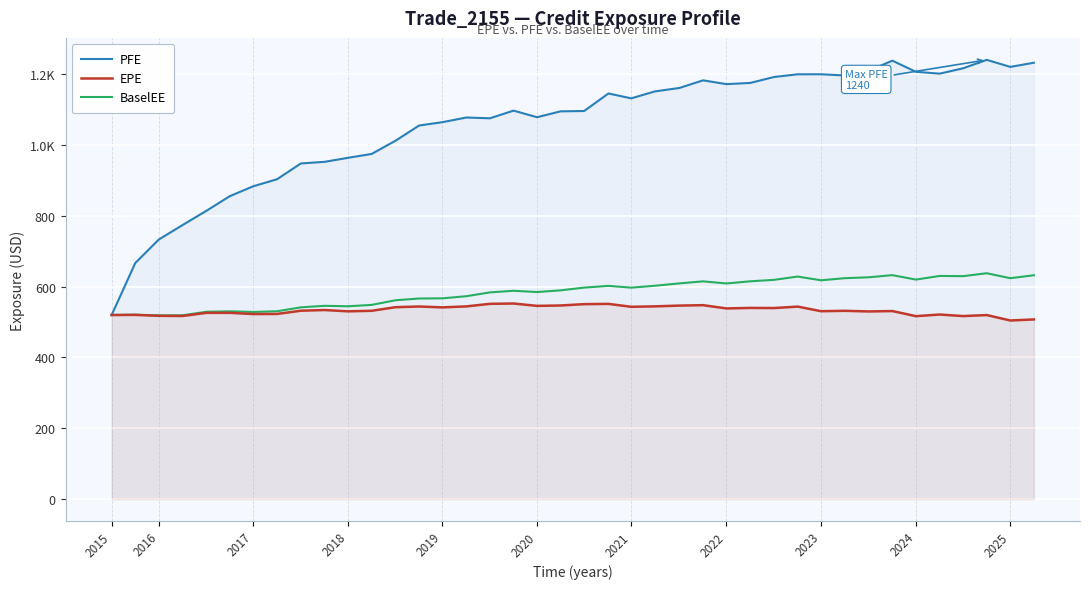

How many values in the BaselEE series exceed 596?

20